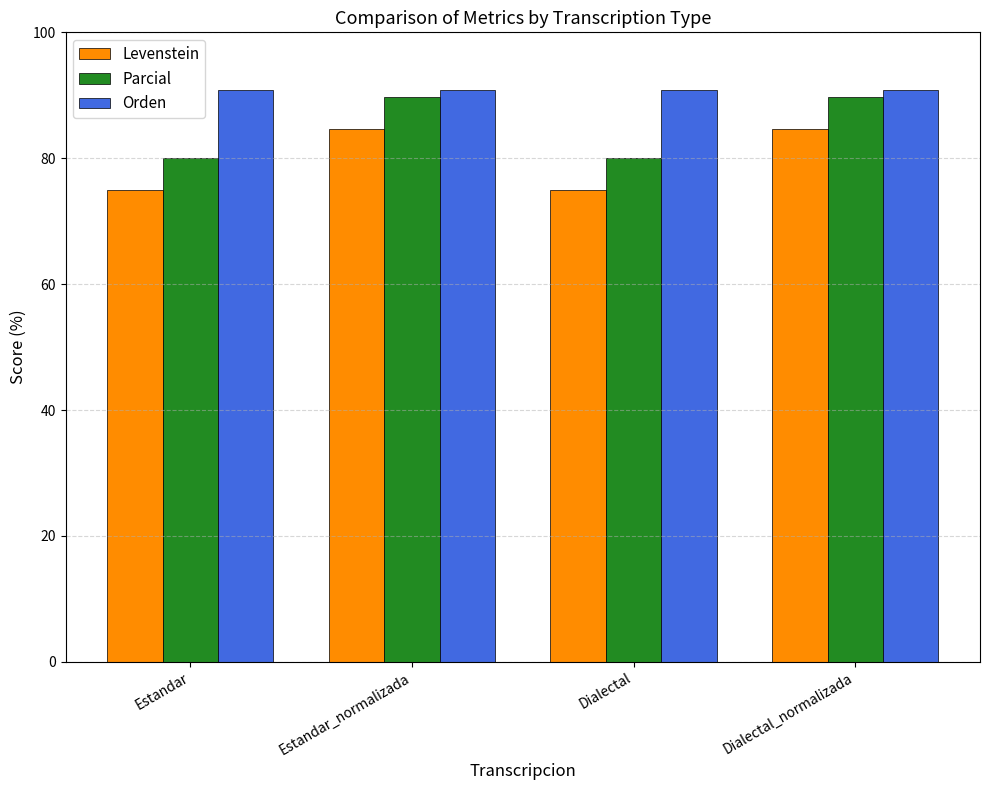

Rank the series at Dialectal from lowest to highest value.

Levenstein, Parcial, Orden